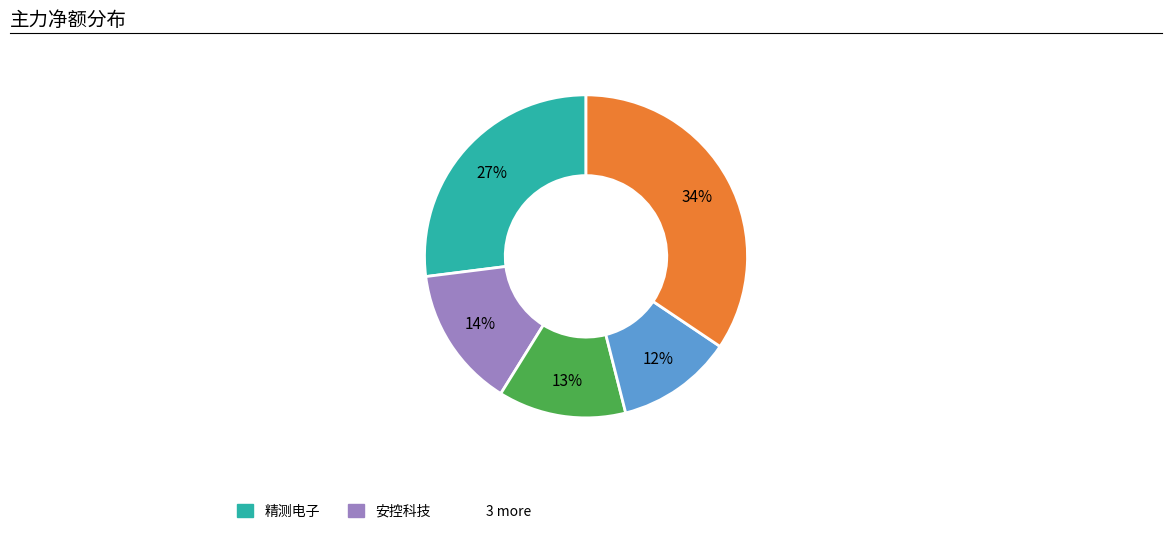

To the nearest percent, what is the average slice percentage?

20%